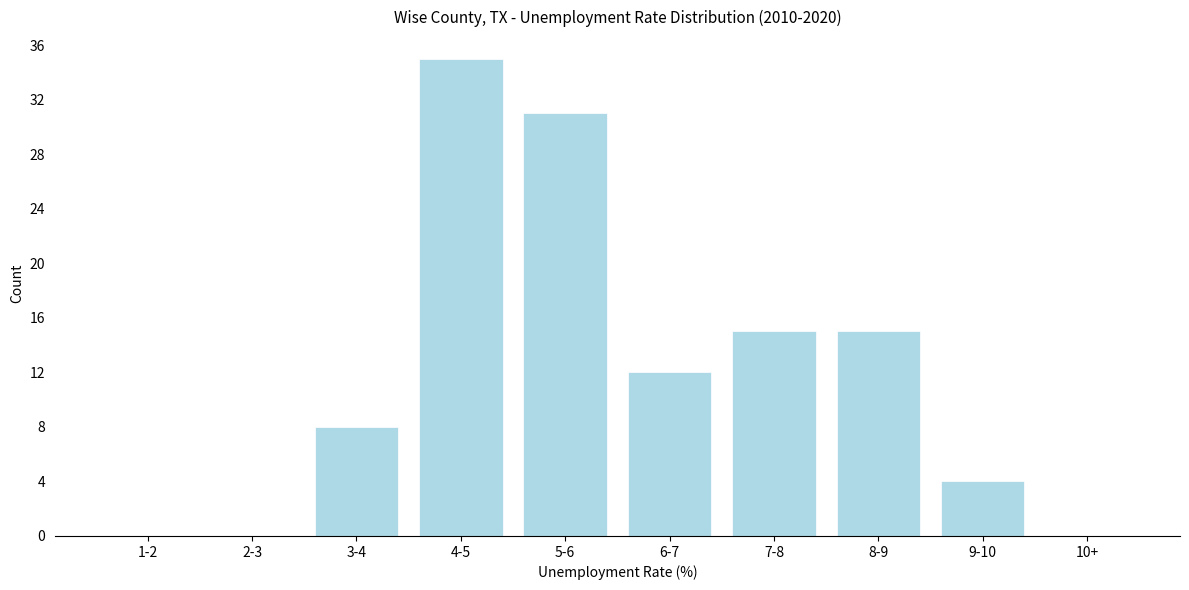

Reading left to right, what are all the values shown in this chart?

1-2=0	2-3=0	3-4=8	4-5=35	5-6=31	6-7=12	7-8=15	8-9=15	9-10=4	10+=0